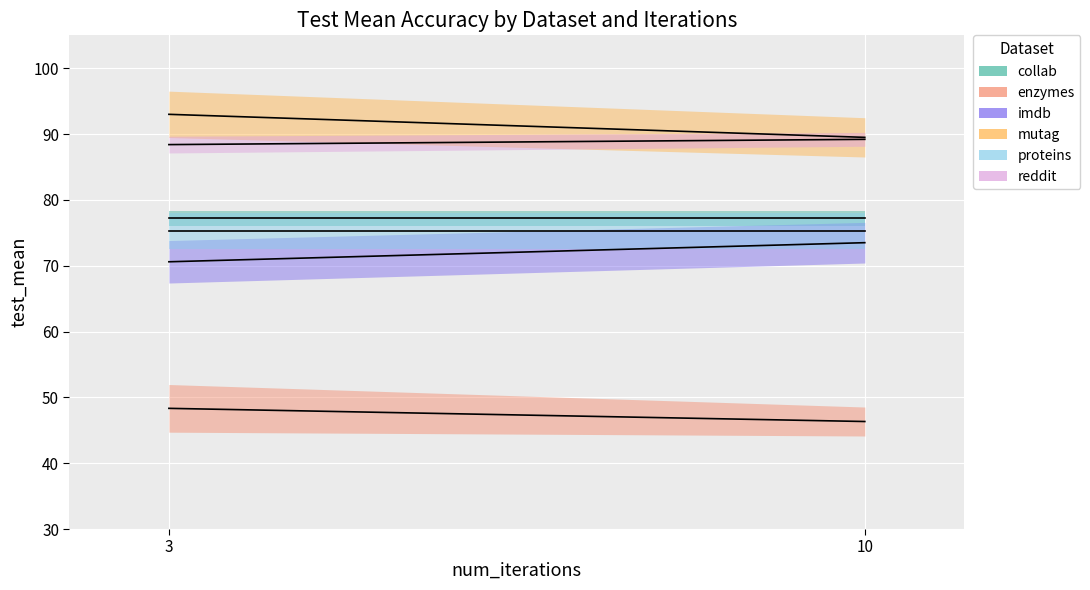

Which series changed the most between 0 and 1?

mutag